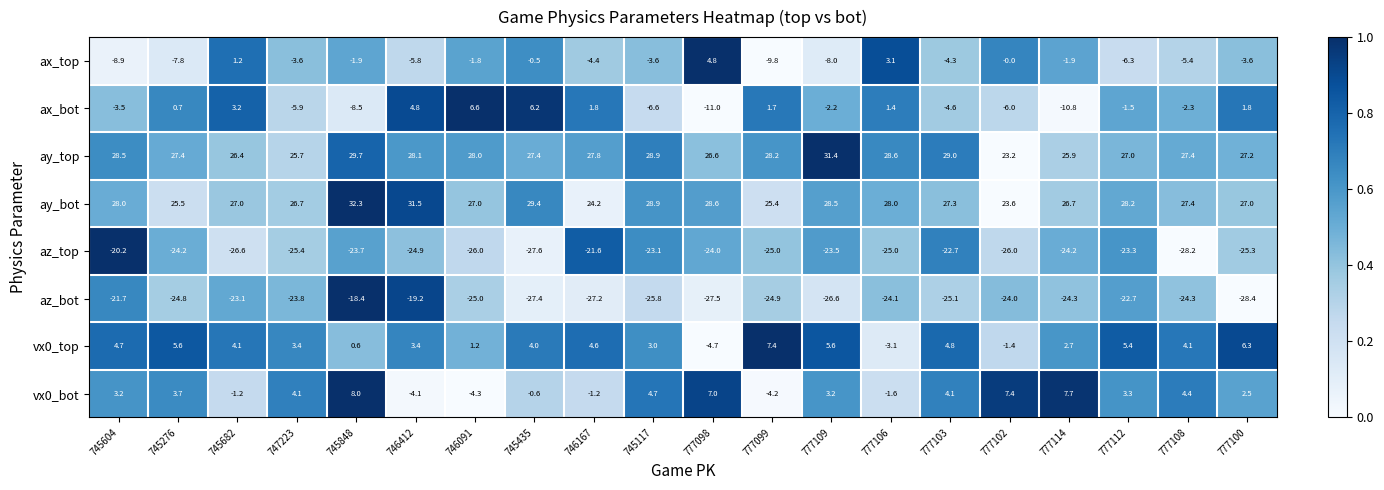

True or false: ax_bot has a value of -6.6 at 745117.

True